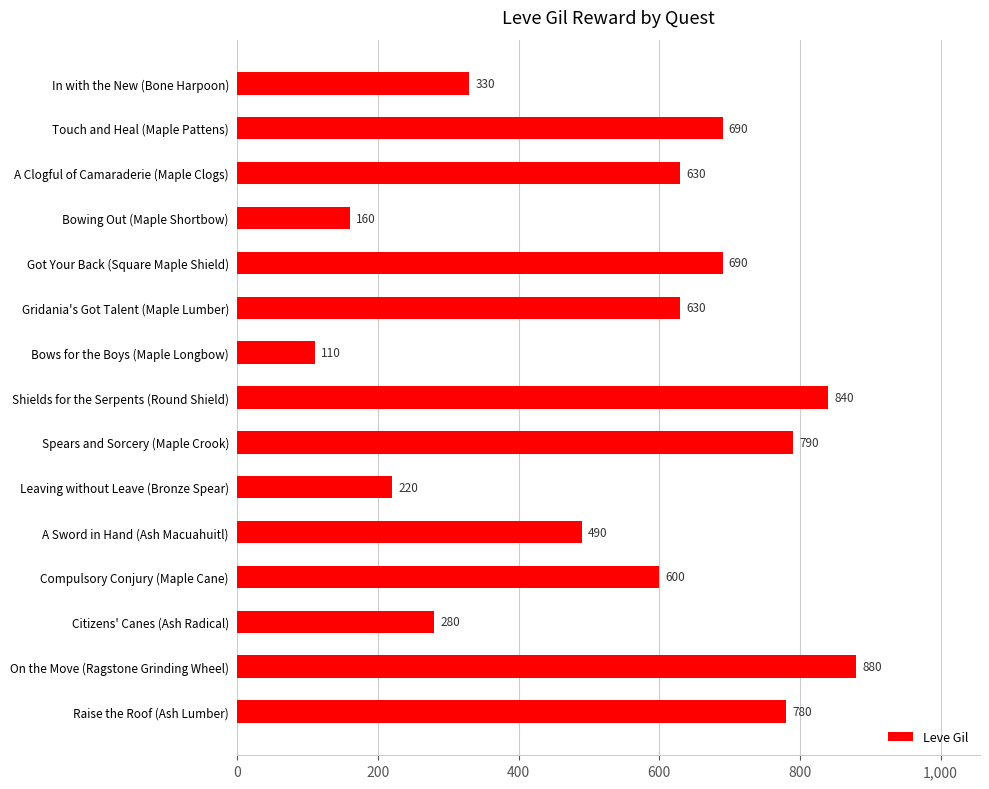

What is the change in value from Got Your Back (Square Maple Shield) to Shields for the Serpents (Round Shield)?

+150